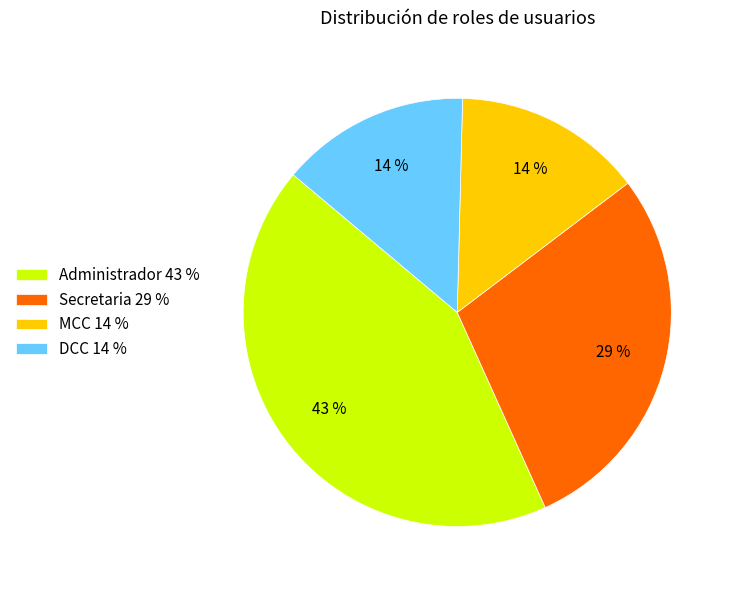

Is it true that Administrador is 43% of the pie?

True